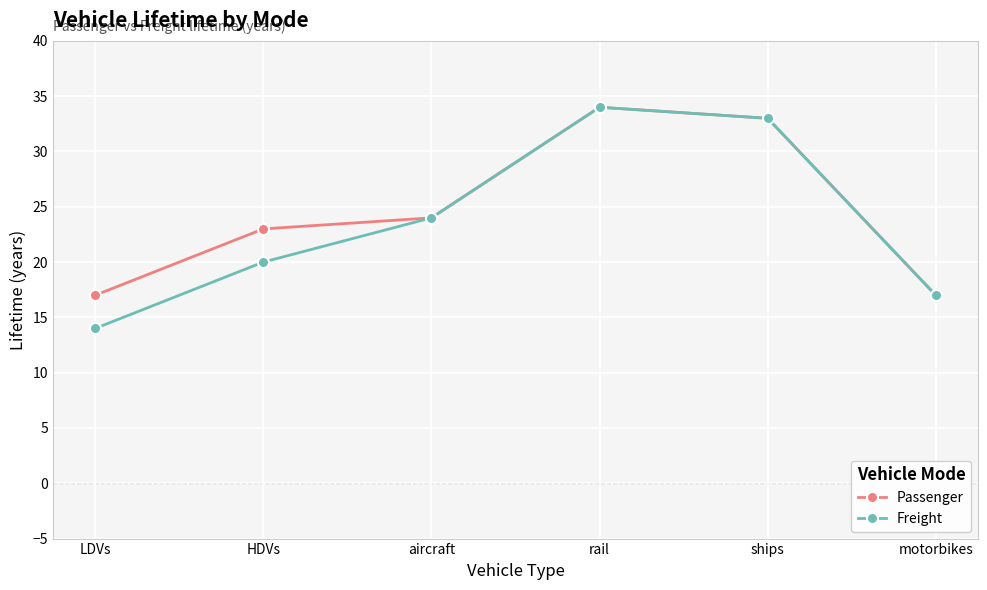

What is the minimum value for Passenger?

17